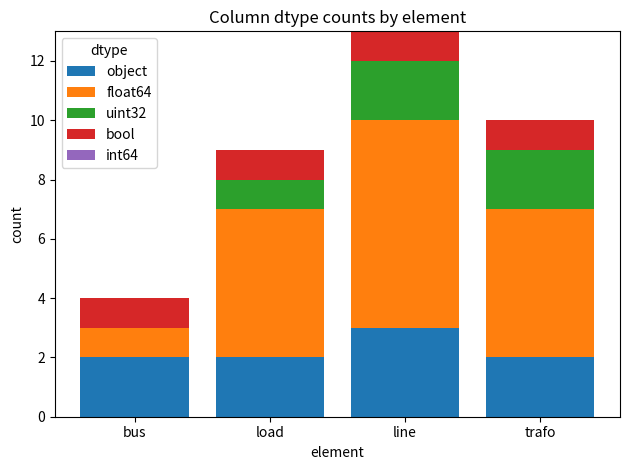

Does the chart contain stacked bars?

Yes